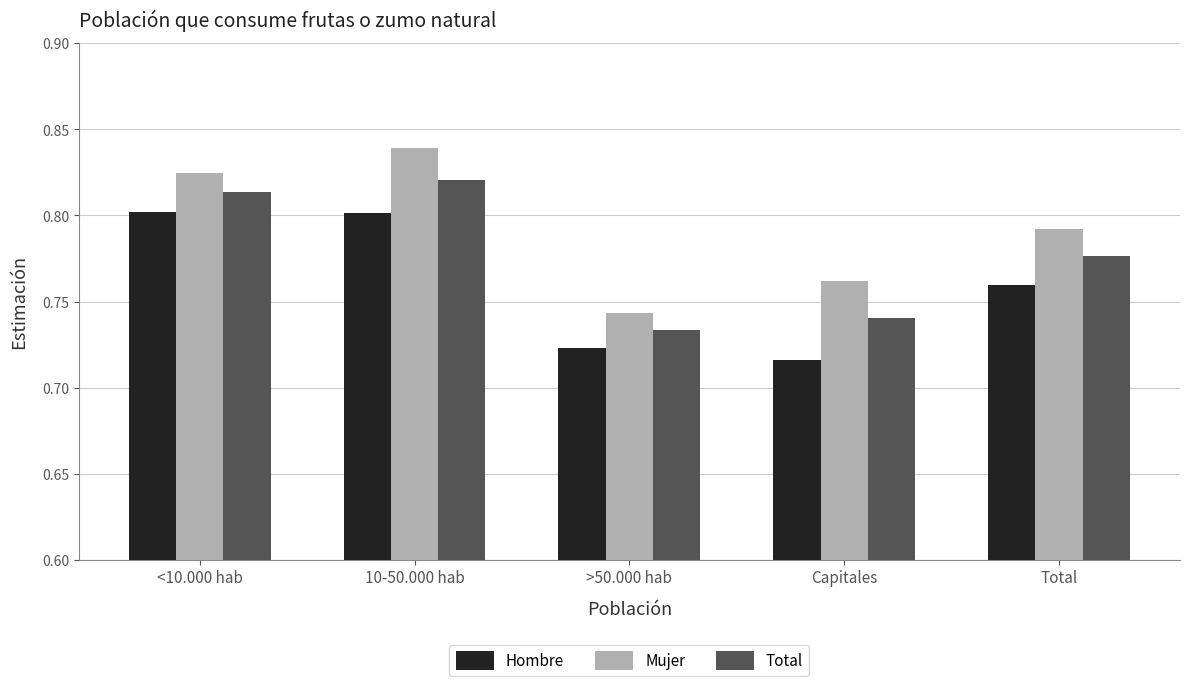

What is the sum of all Total values?

3.9